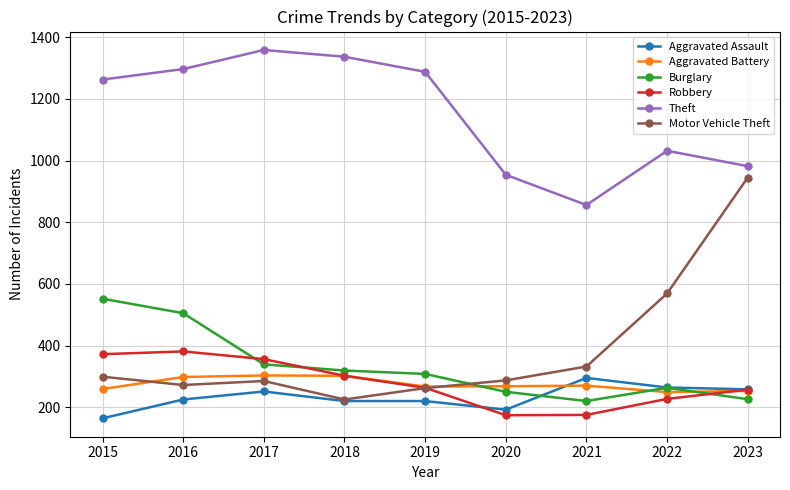

Does the chart have visible grid lines?

Yes